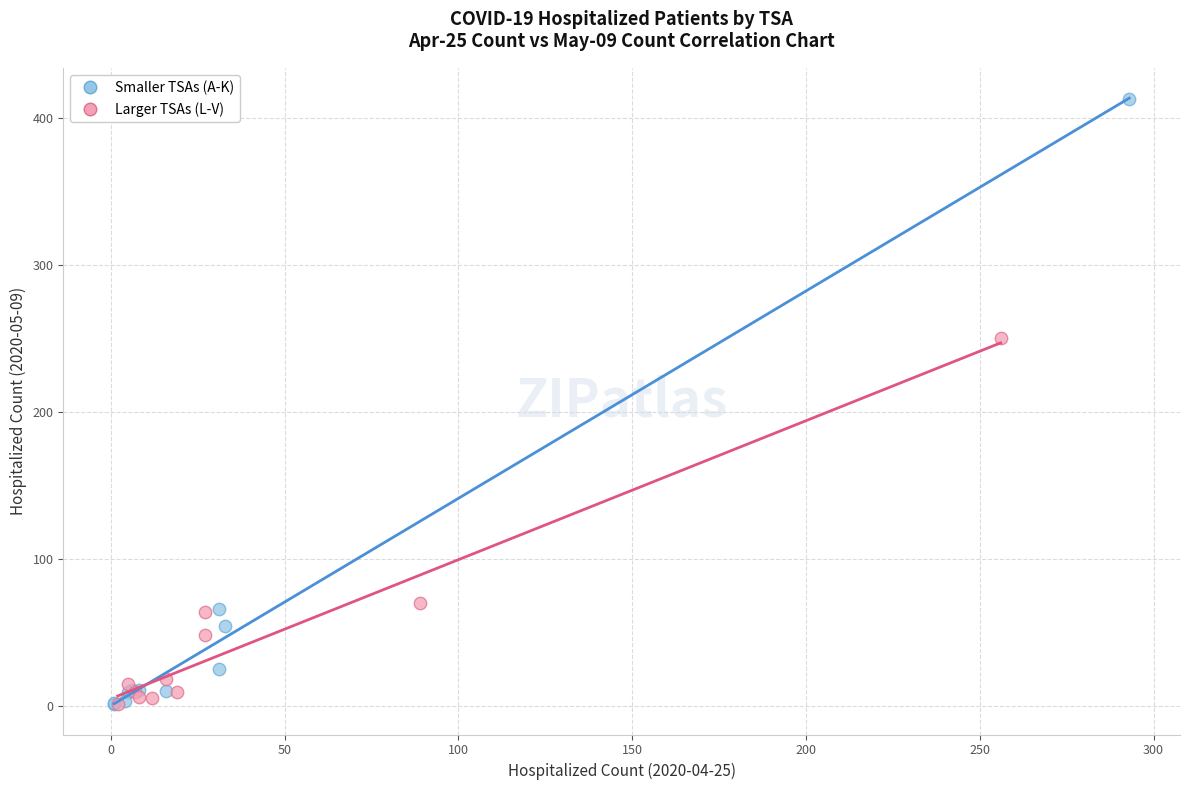

Which series contains the highest Y value?

Smaller TSAs (A-K)